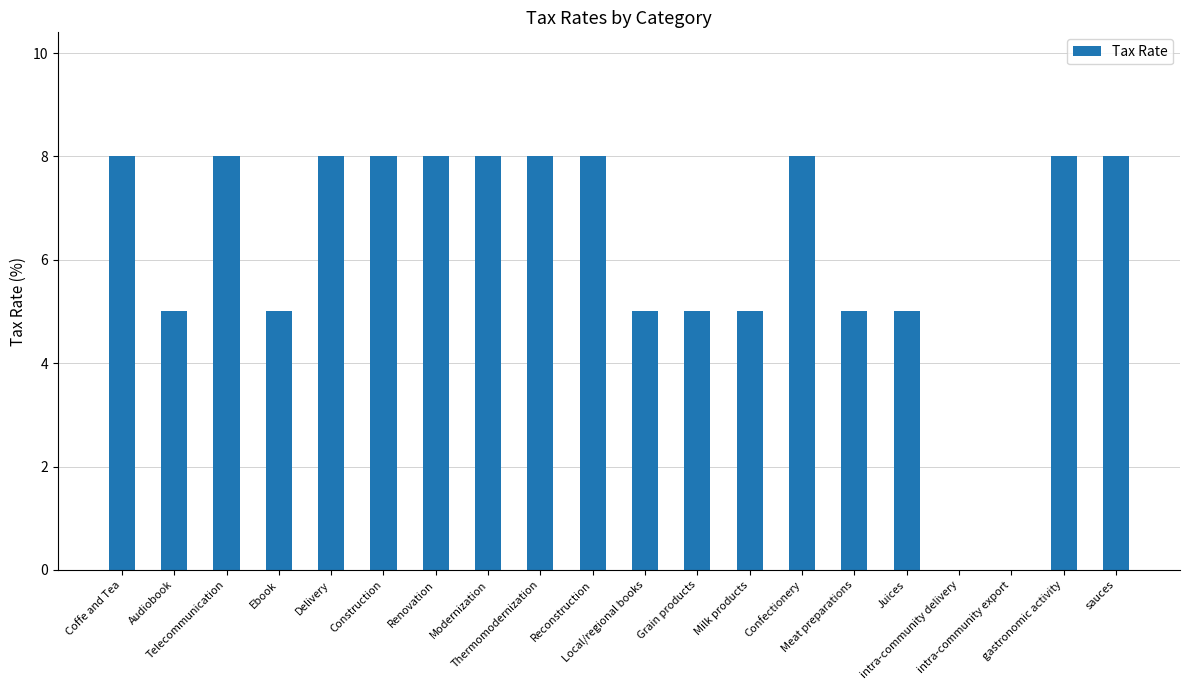

What is the sum of all values?

123